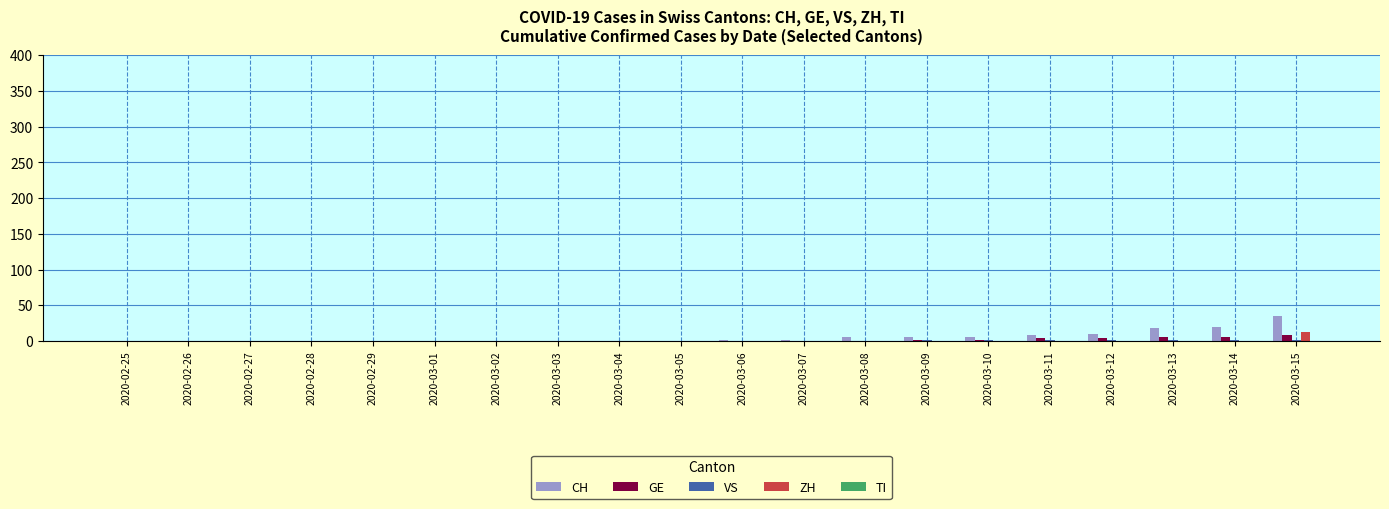

At which category does the chart reach its peak across all series?

2020-03-15